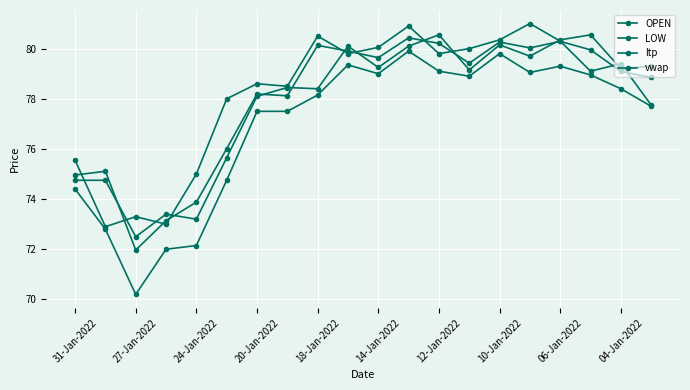

At which category is the sum across all series the highest?

11